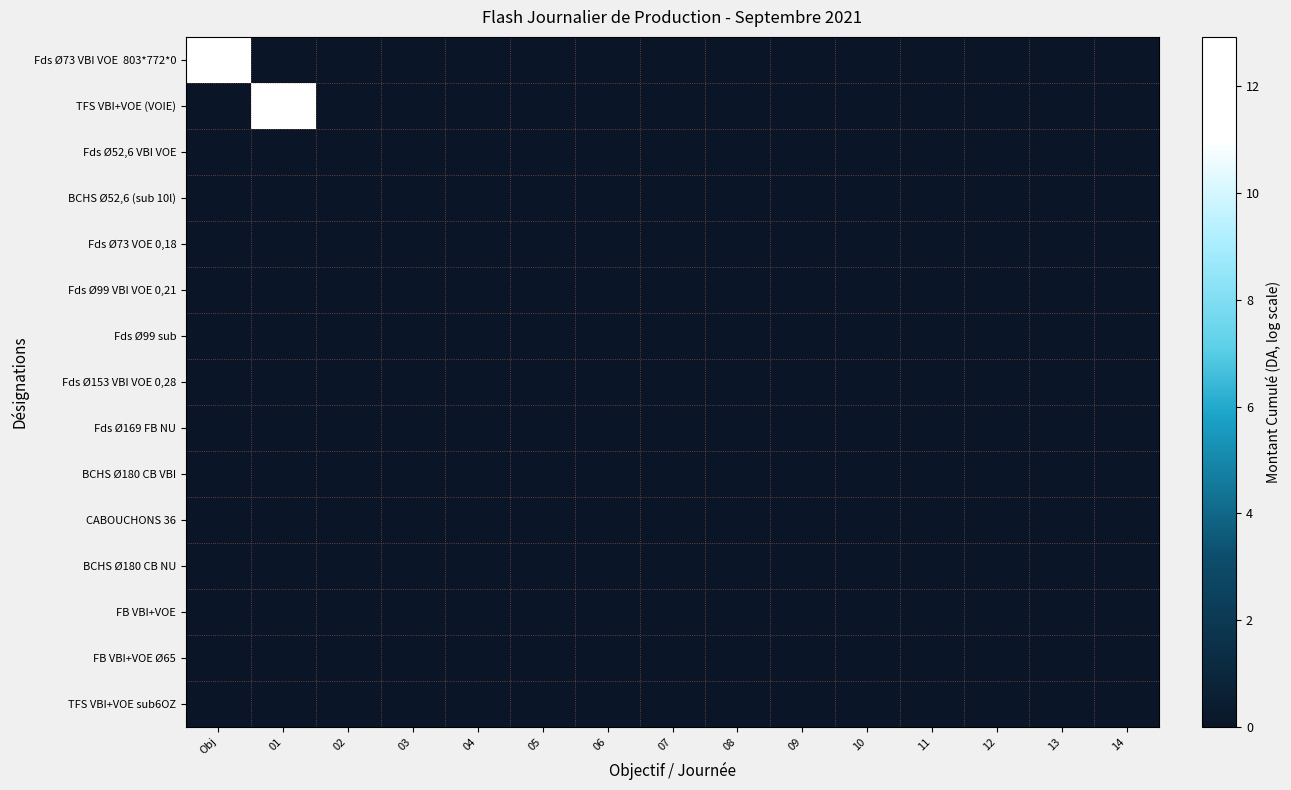

How many distinct data groups are displayed?

15